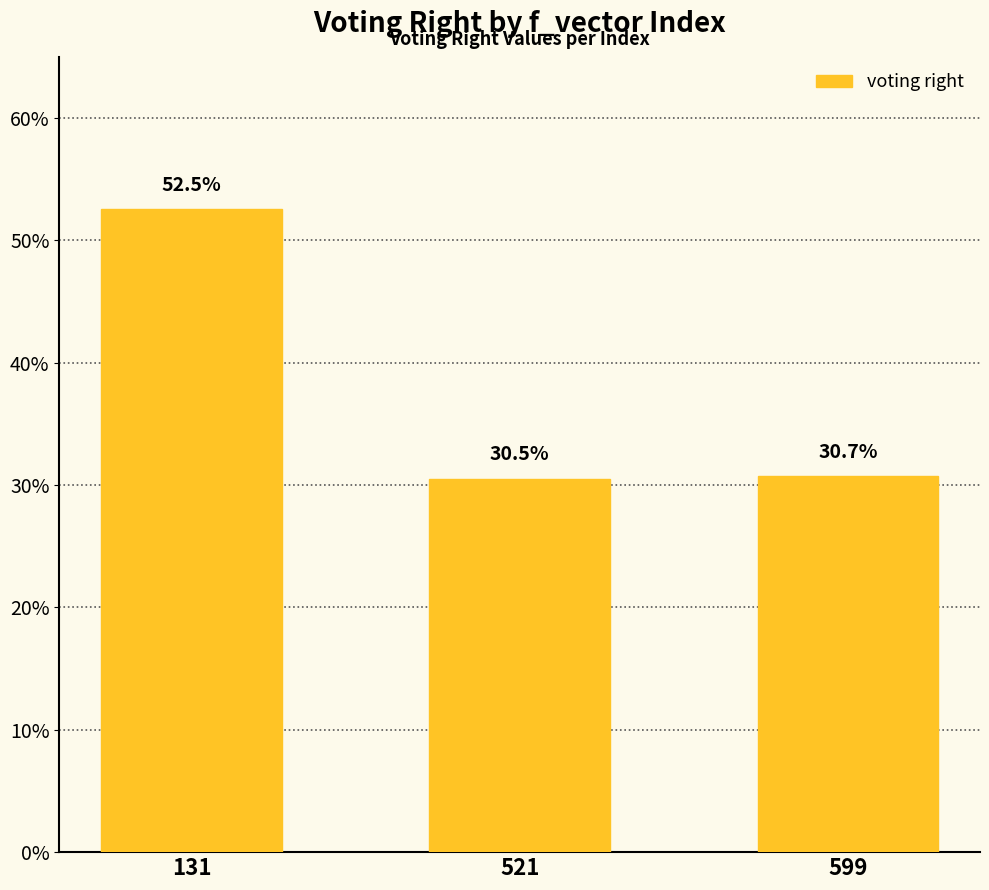

Does the chart contain any negative values?

No